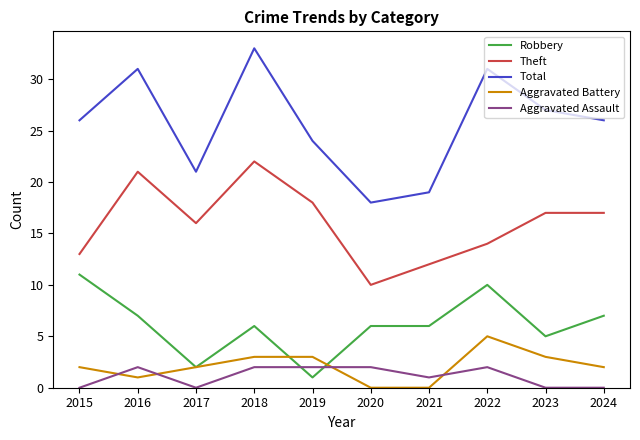

Rank the series by their maximum value, from lowest to highest.

Aggravated Assault, Aggravated Battery, Robbery, Theft, Total